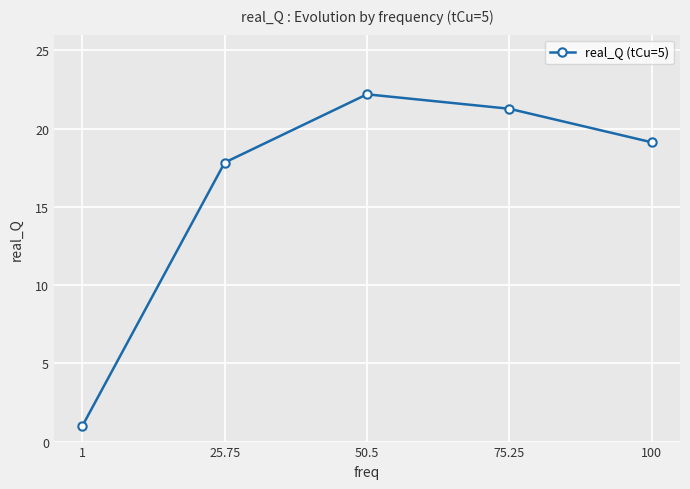

What is the sum of all values?

81.4